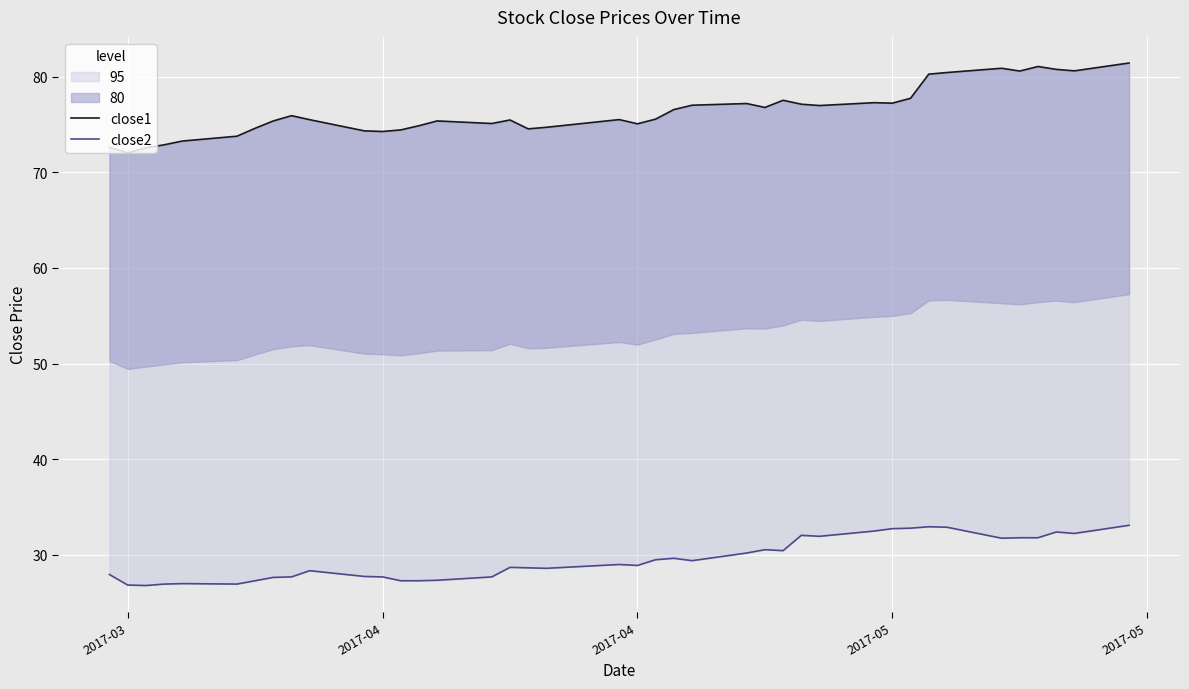

True or false: close1 and close2 intersect in this chart.

False